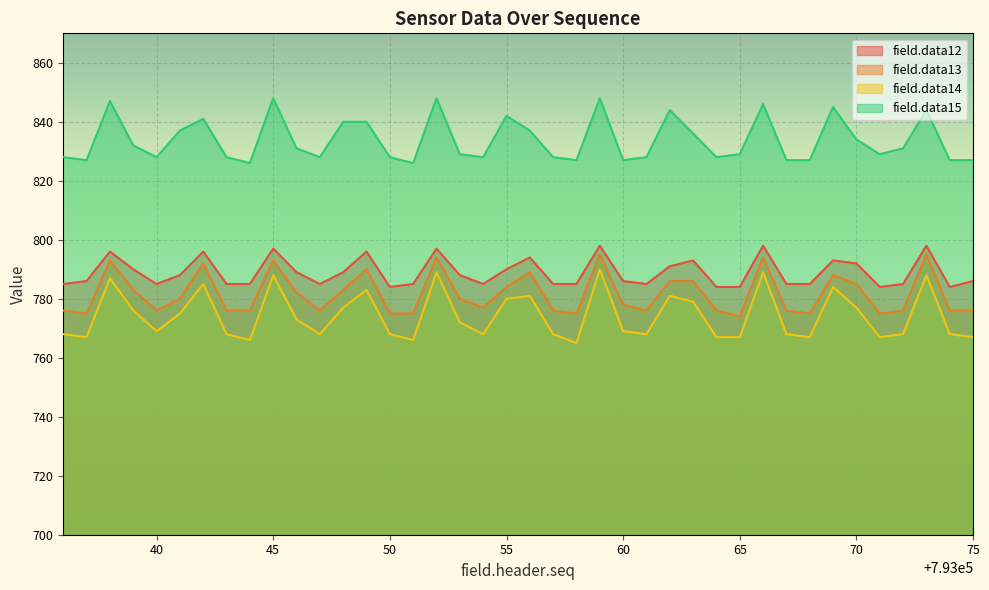

Does the chart display data point markers on the line(s)?

No